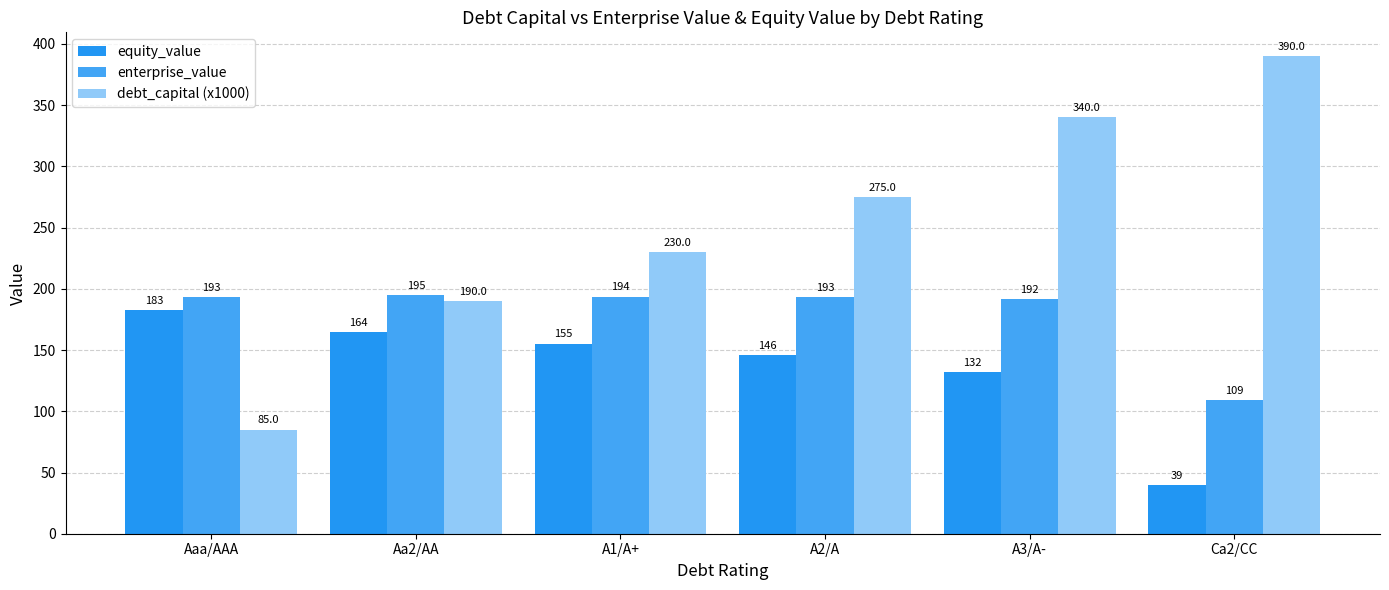

What is the difference between the equity_value values at A1/A+ and Aa2/AA?

9.0